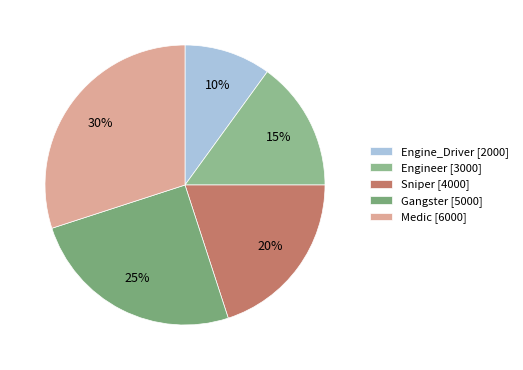

Which has a higher value, Engineer or Engine_Driver?

Engineer